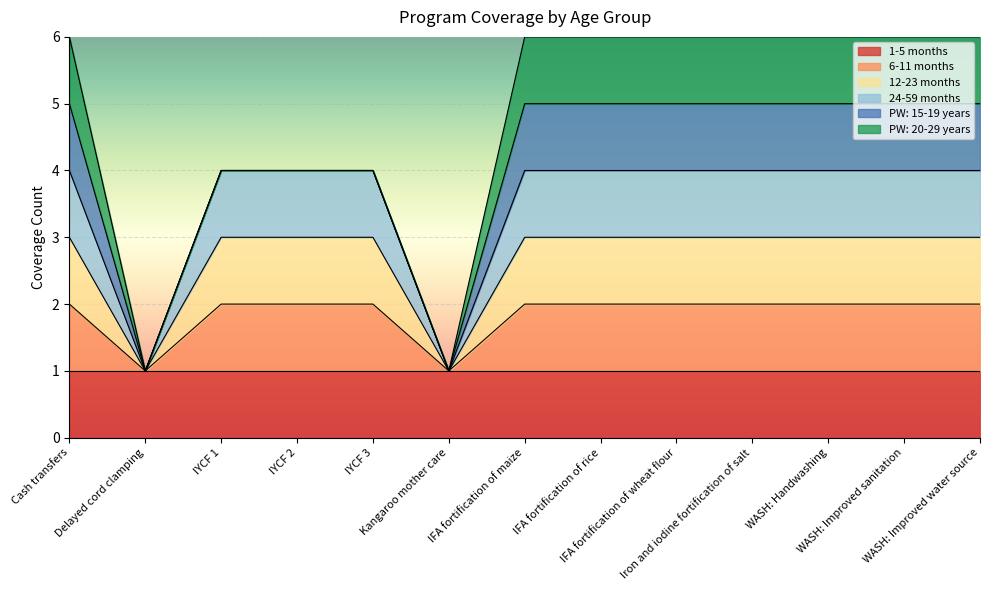

The 6-11 months series shows 2 at WASH: Improved sanitation. True or false?

True